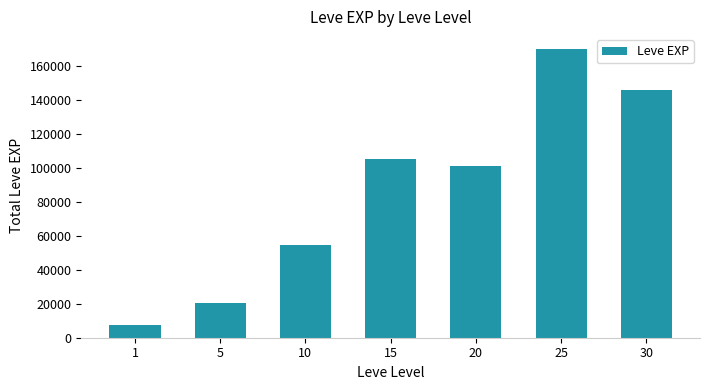

Are the bars horizontal?

No